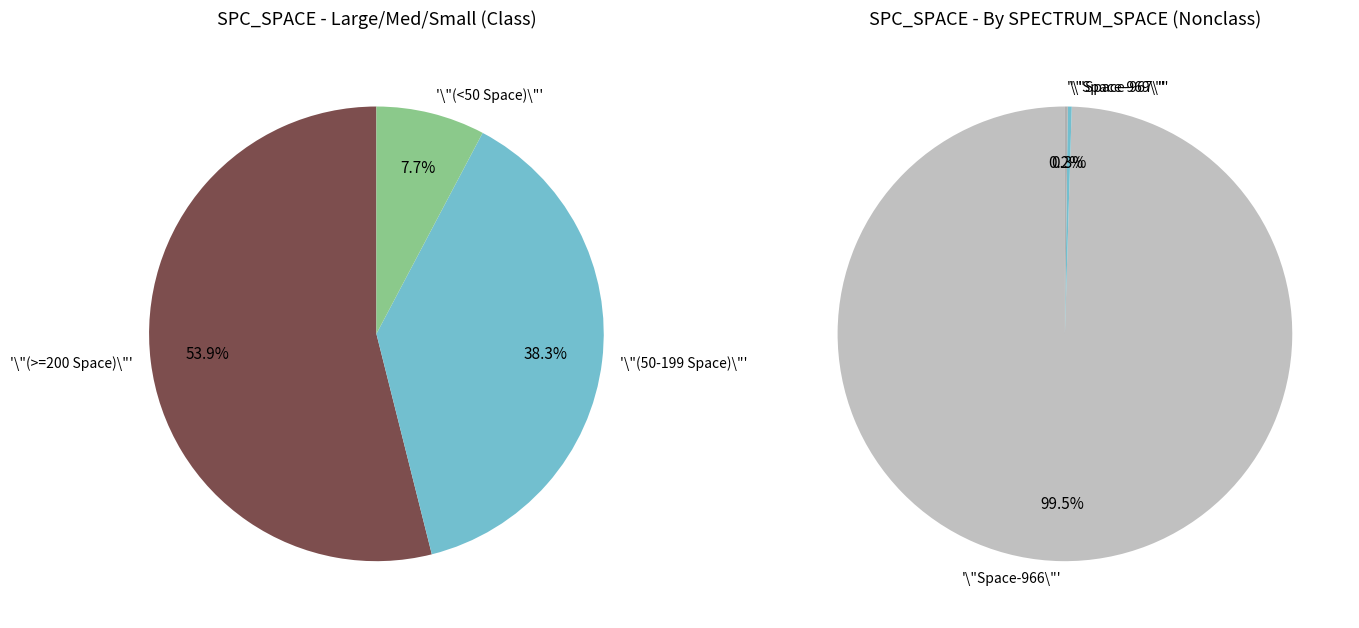

Between 966 and 966, which is larger?

966